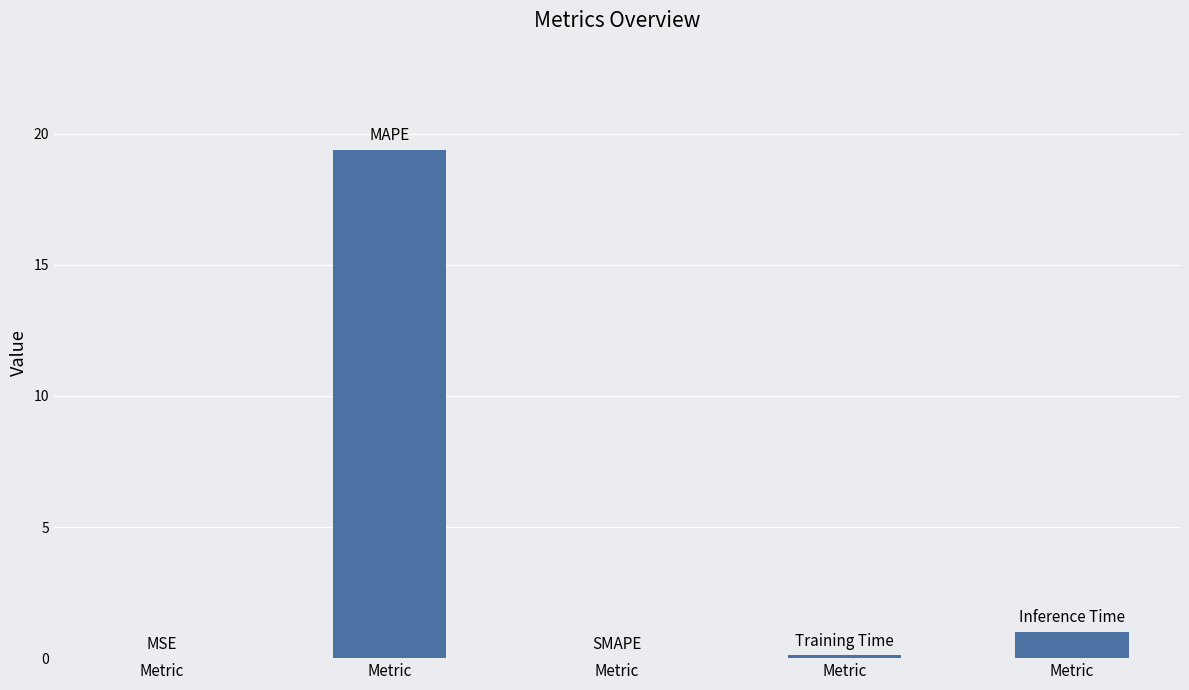

How many categories are shown in the chart?

5